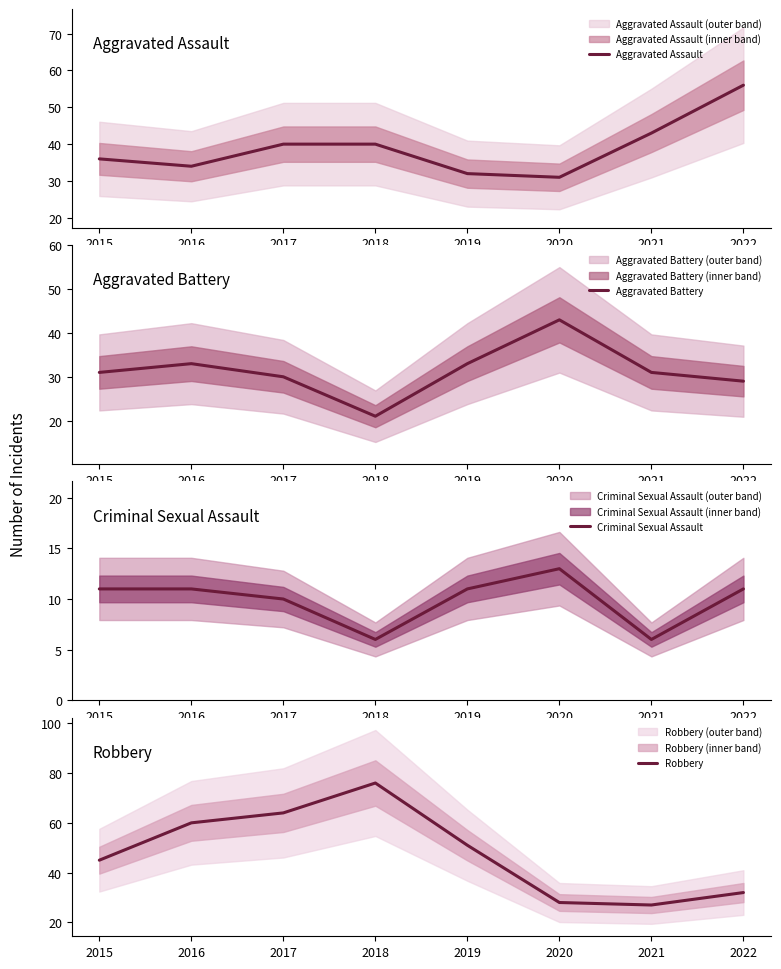

The Robbery series shows 16 at 2022. True or false?

False